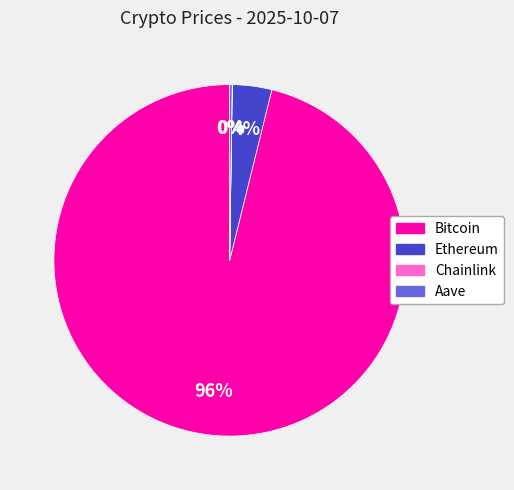

Combined, do Ethereum and Bitcoin account for over 50%?

Yes